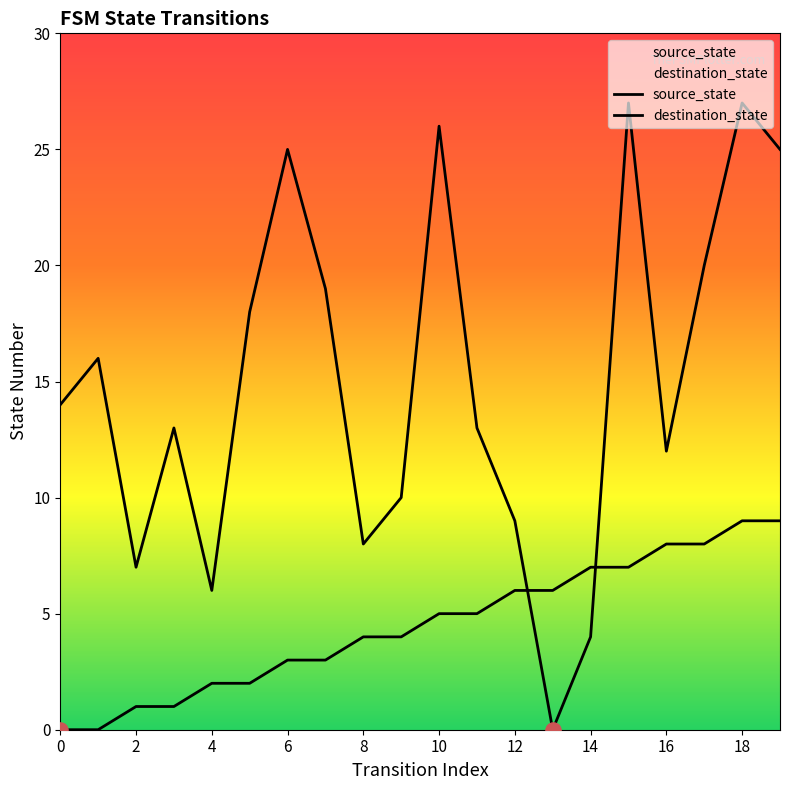

Is the value of source_state at 8 greater than the value of destination_state at 4?

No